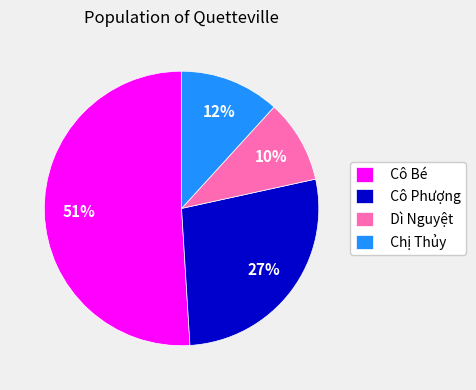

Which slice represents more than half of the pie?

Cô Bé